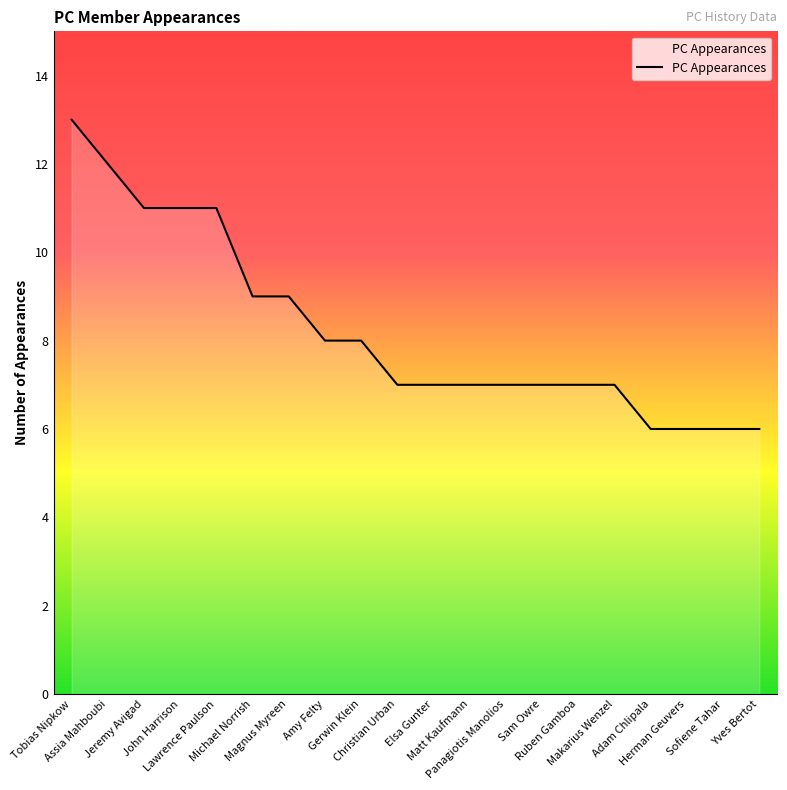

What is the greatest value displayed?

13